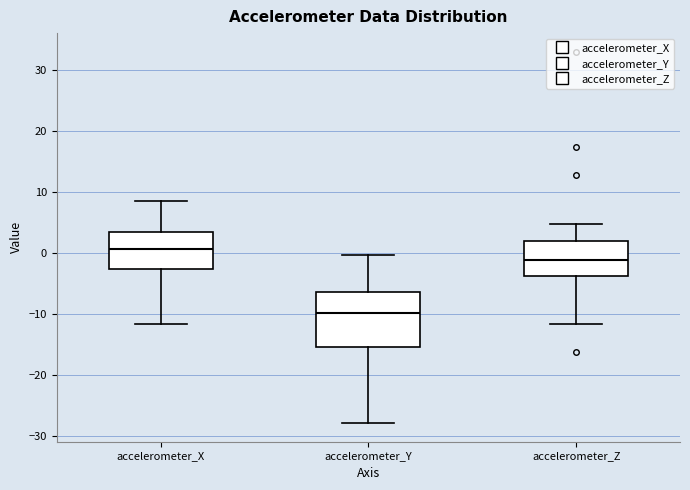

Reading left to right, read every box against the y-axis: the position of its median line, the range the box covers, and the ends of its whiskers. The values are not printed on the chart, so give them approximately, as read against the axis.

accelerometer_X: median 1, box -3 to 3, whiskers -12 to 8
accelerometer_Y: median -10, box -15 to -6, whiskers -28 to 0
accelerometer_Z: median -1, box -4 to 2, whiskers -12 to 5